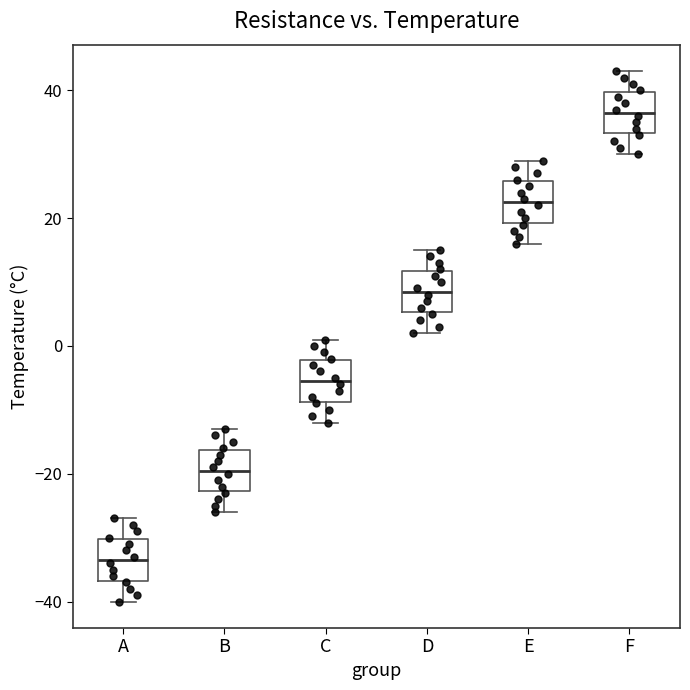

Reading left to right, transcribe this box plot: for each box, give where its median line is, the range the box spans, and where its two whiskers end, as read against the y-axis. The values are not printed on the chart, so give them approximately, as read against the axis.

A: median -34, box -36 to -30, whiskers -40 to -26
B: median -20, box -22 to -16, whiskers -26 to -12
C: median -6, box -8 to -2, whiskers -12 to 2
D: median 8, box 6 to 12, whiskers 2 to 16
E: median 22, box 20 to 26, whiskers 16 to 30
F: median 36, box 34 to 40, whiskers 30 to 44